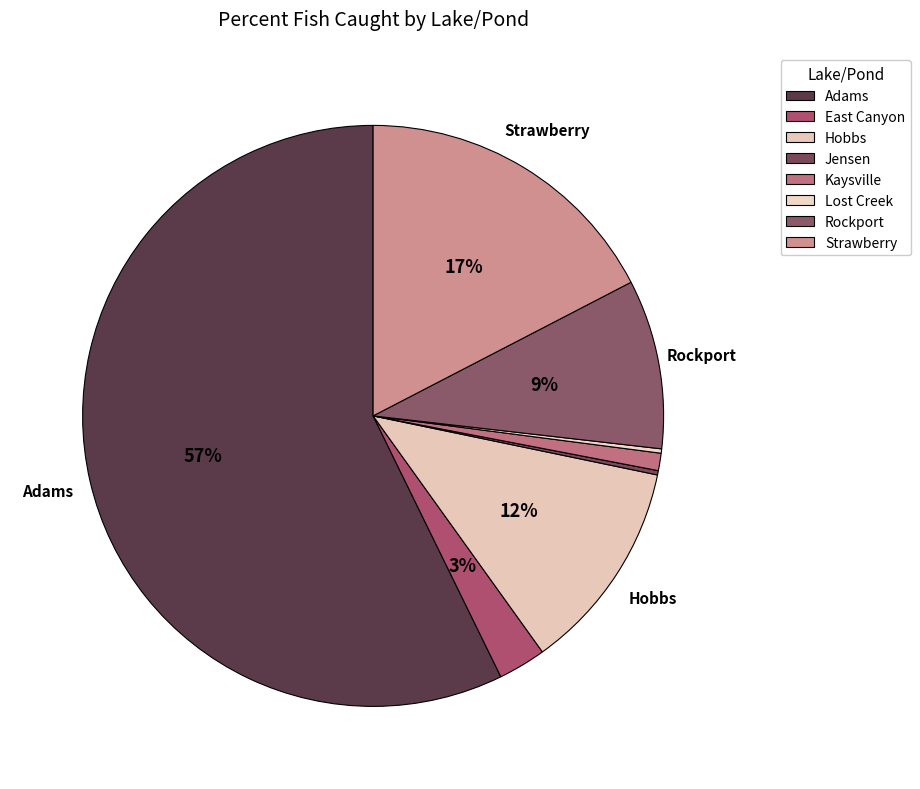

Which slice represents more than half of the pie?

Adams